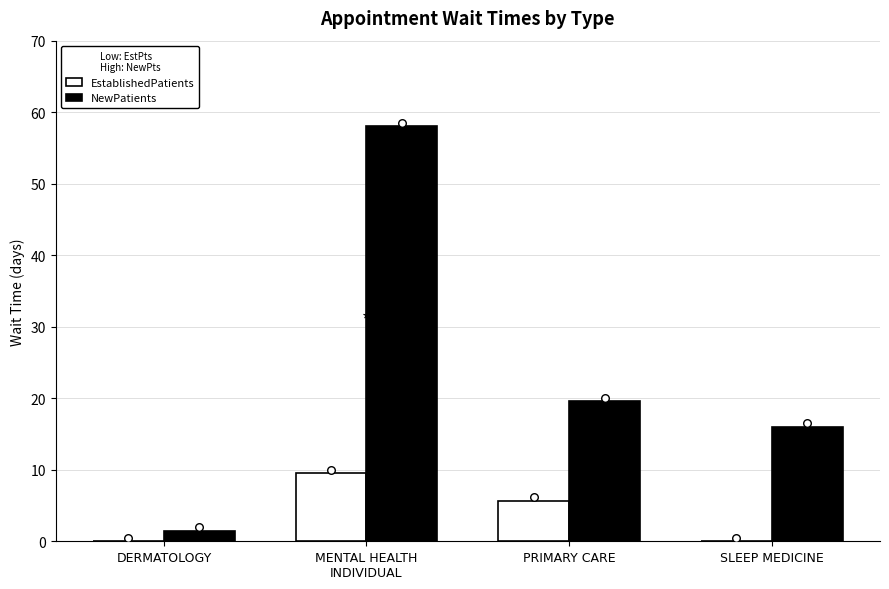

What are all the series names shown in the legend?

EstablishedPatients, NewPatients